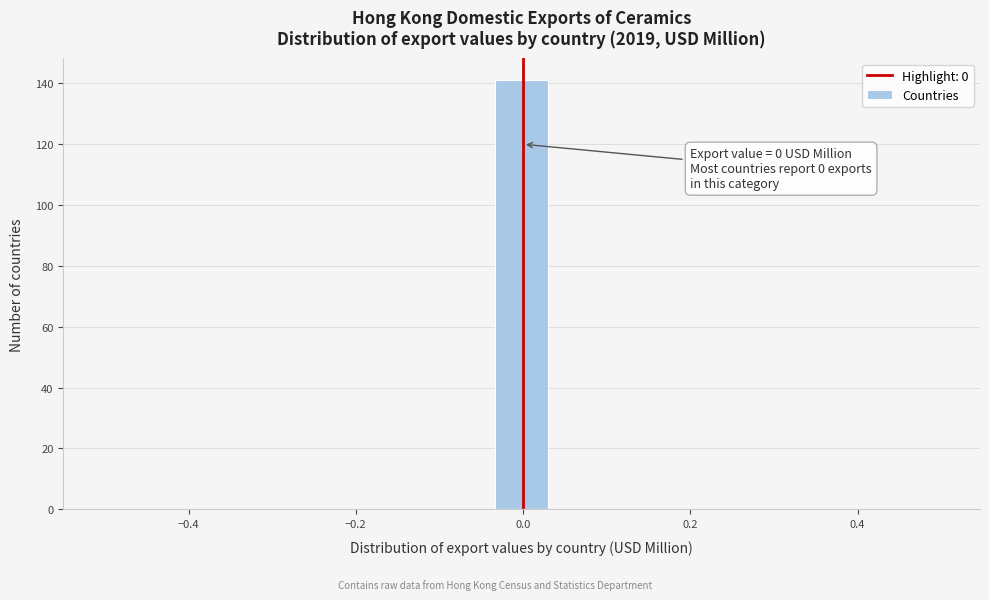

Around what value on the x-axis is the tallest bar? Give the approximate position of its centre, as read against the axis.

0.00